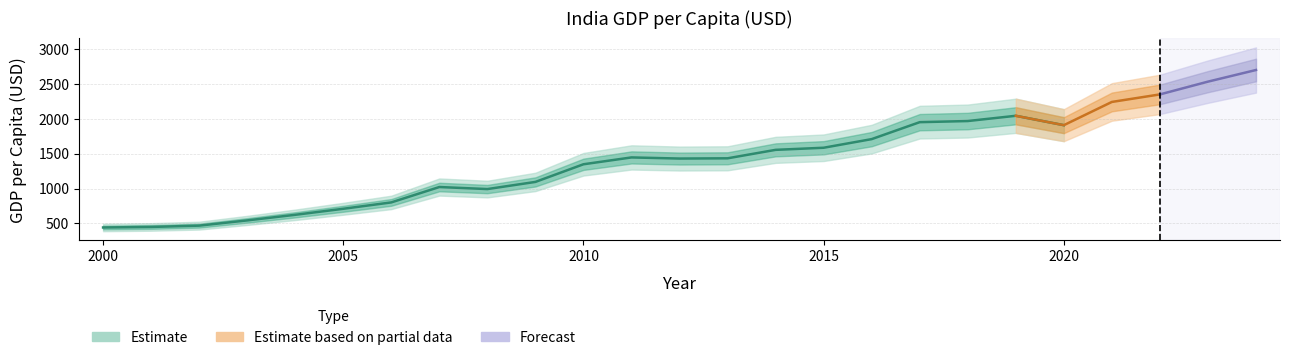

What is the difference between the maximum and minimum values?

2253.9